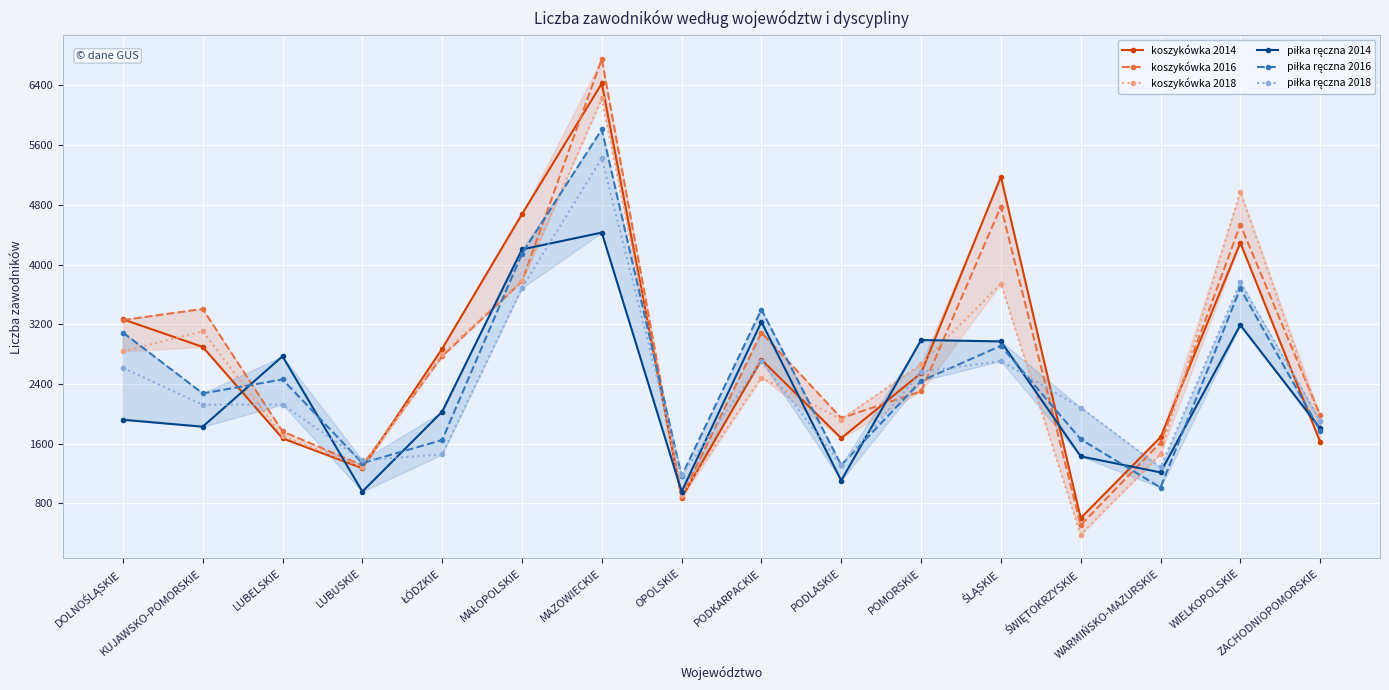

Does the chart display data point markers on the line(s)?

Yes